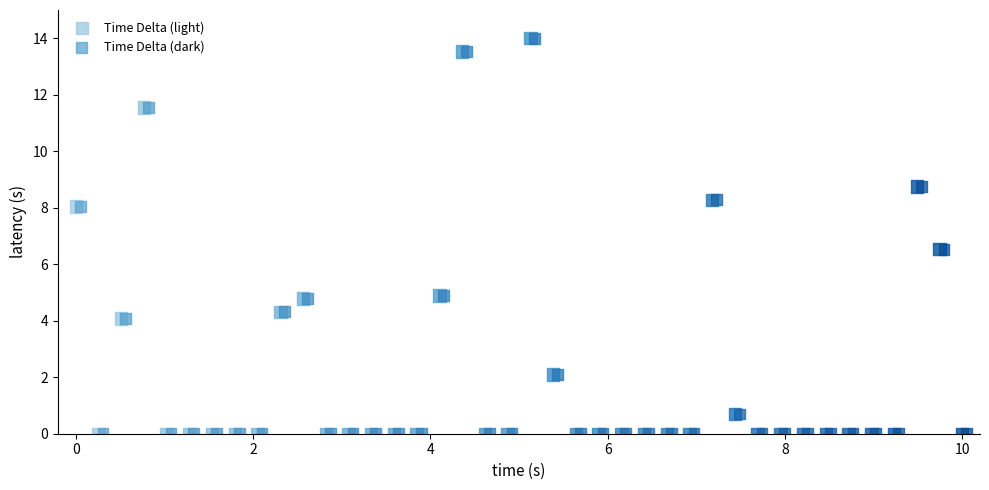

What are all the series names shown in the legend?

Time Delta (light), Time Delta (dark)